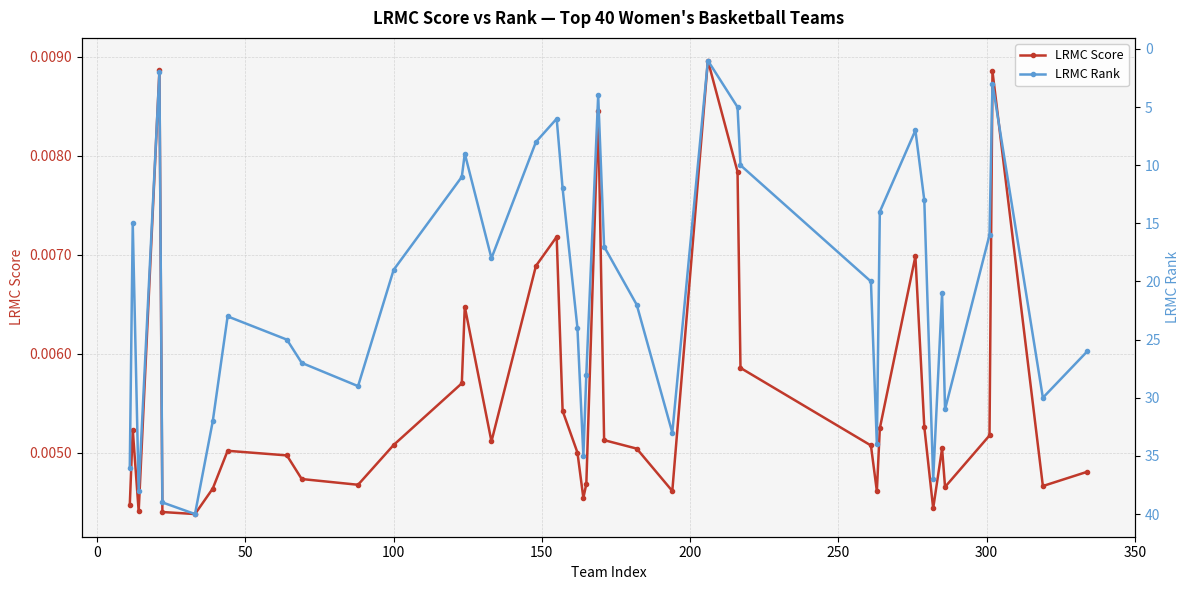

Reading left to right, what are all the values shown in this chart?

LRMC Score: 0.0	0.0	0.0	0.0	0.0	0.0	0.0	0.0	0.0	0.0	0.0	0.0	0.0	0.0	0.0	0.0	0.0	0.0	0.0	0.0	0.0	0.0	0.0	0.0	0.0	0.0	0.0	0.0	0.0	0.0	0.0	0.0	0.0	0.0	0.0	0.0	0.0	0.0	0.0	0.0
LRMC Rank: 36.0	15.0	38.0	2.0	39.0	40.0	32.0	23.0	25.0	27.0	29.0	19.0	11.0	9.0	18.0	8.0	6.0	12.0	24.0	35.0	28.0	4.0	17.0	22.0	33.0	1.0	5.0	10.0	20.0	34.0	14.0	7.0	13.0	37.0	21.0	31.0	16.0	3.0	30.0	26.0